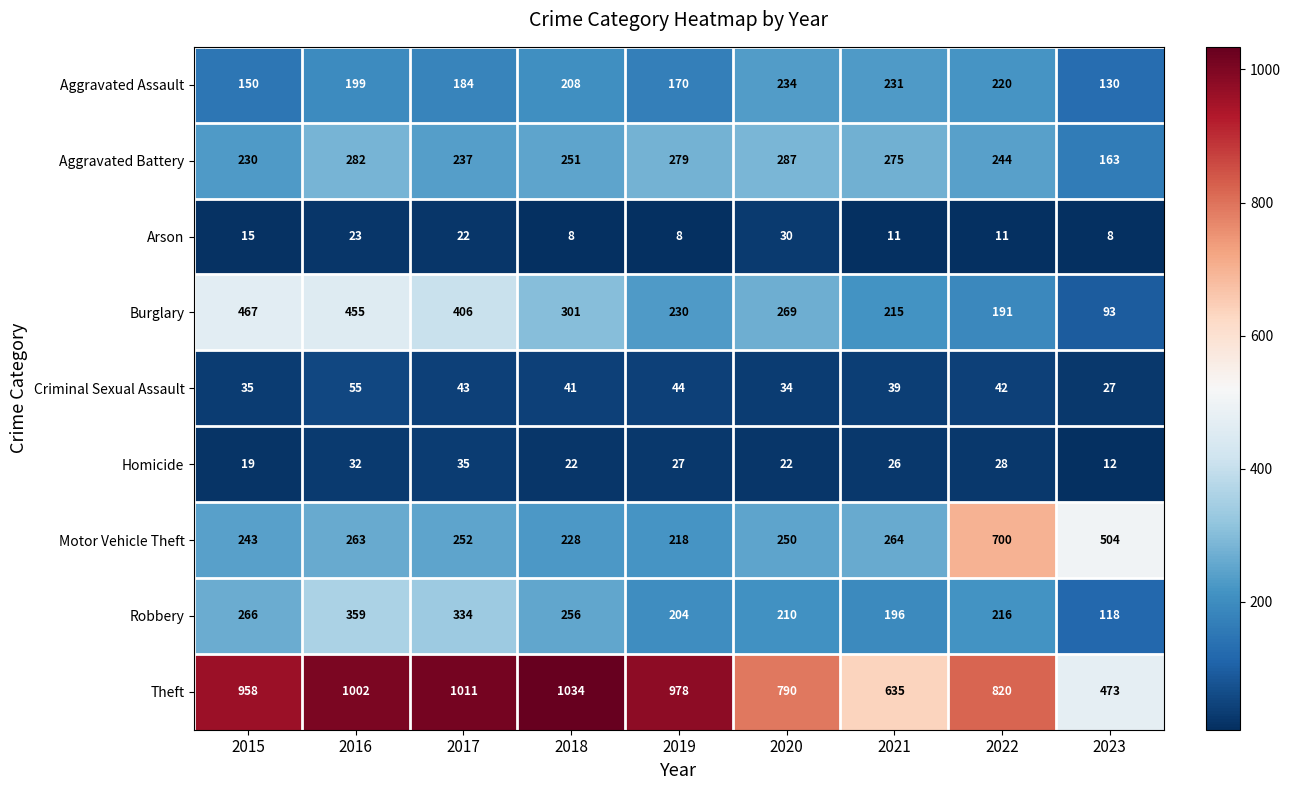

What is the maximum value for Aggravated Battery?

287